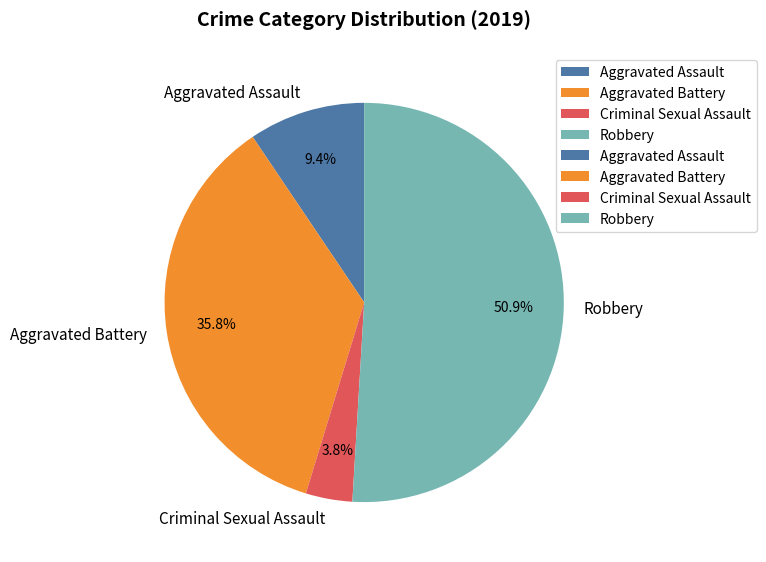

Is the sum of Robbery and Criminal Sexual Assault greater than half?

Yes